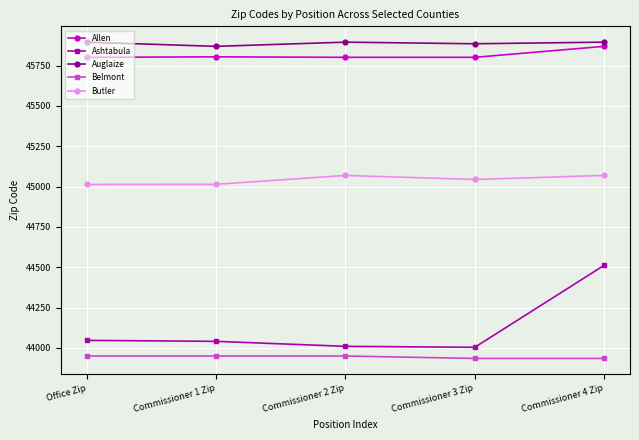

What is the label of the 3rd point from the right?

Commissioner 2 Zip